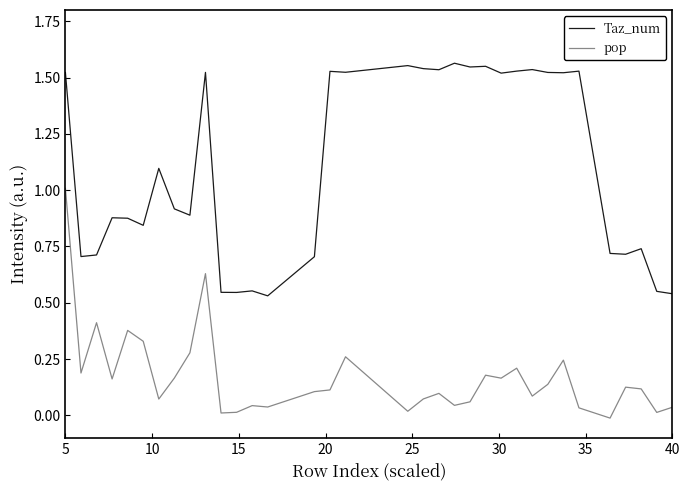

List the series in order of their peak value, lowest first.

pop, Taz_num